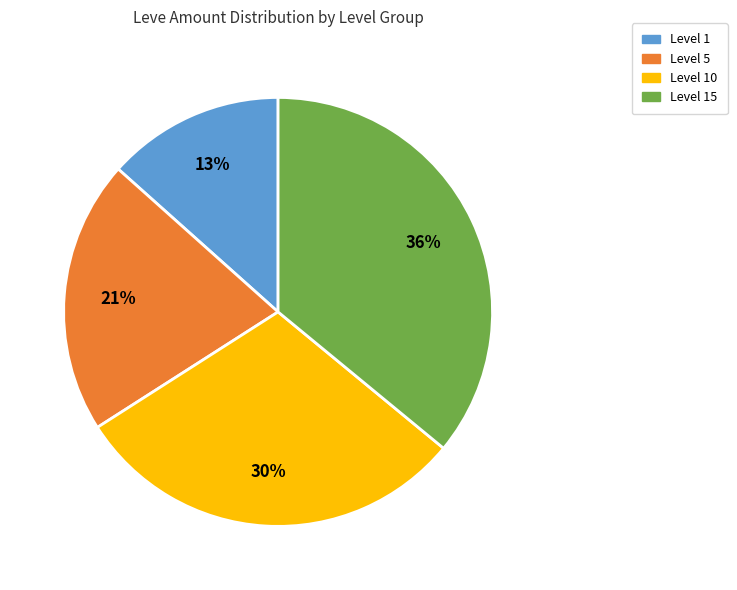

To the nearest percent, what is the difference between the largest and smallest slice percentages?

23%